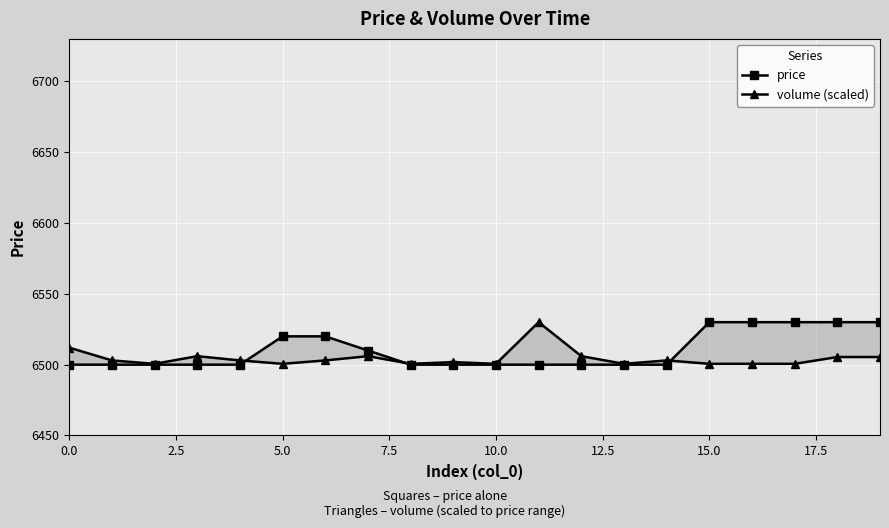

How many price values are between 6500 and 6530?

20